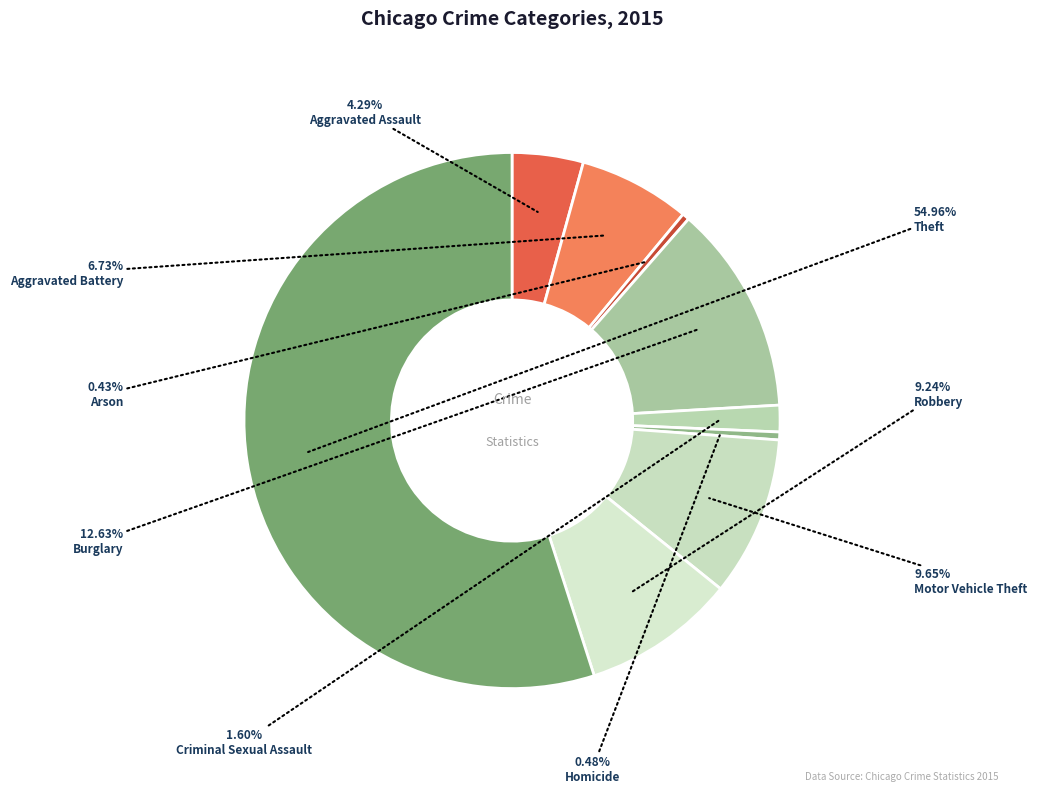

Which slice represents more than half of the pie?

Theft